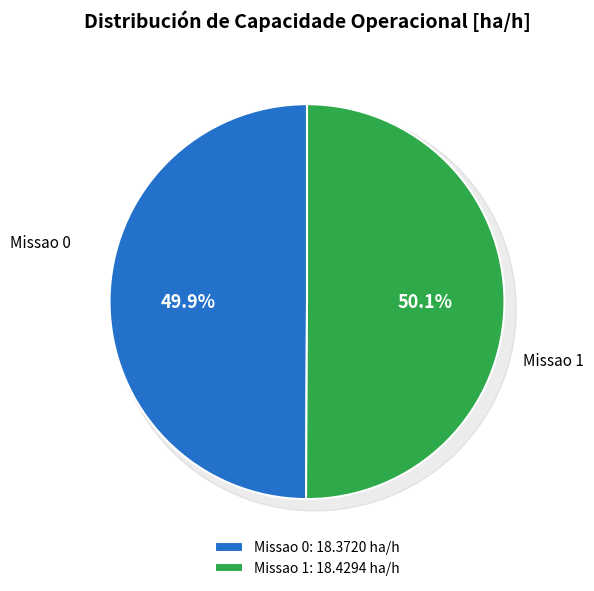

What is the total percentage of Missao 0 and Missao 1?

100.0%